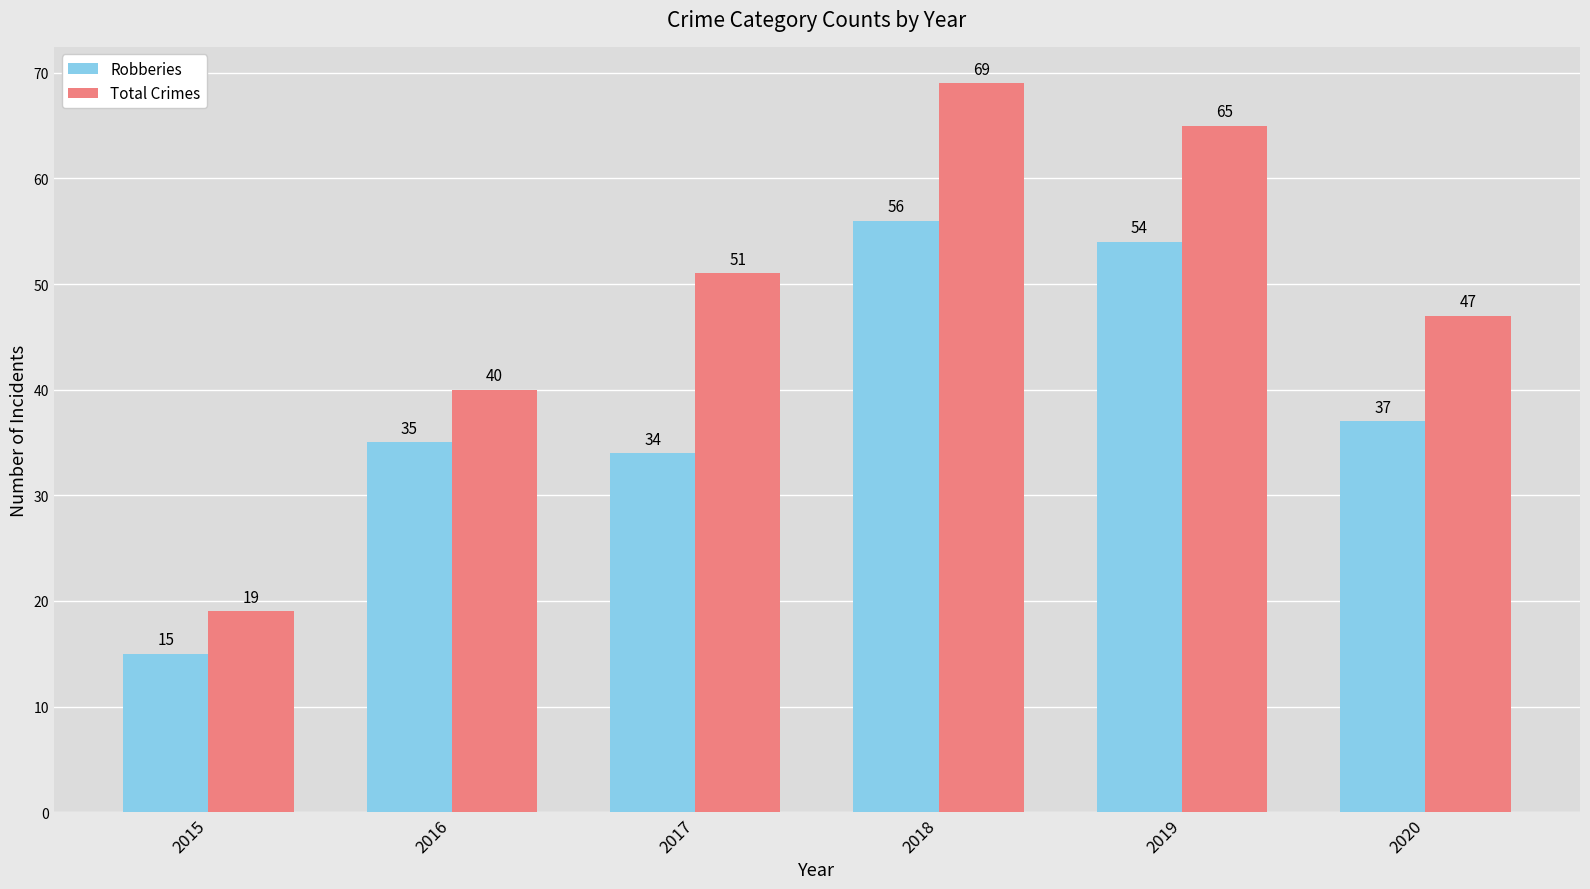

What is the difference between the maximum and minimum values in the Robberies series?

41